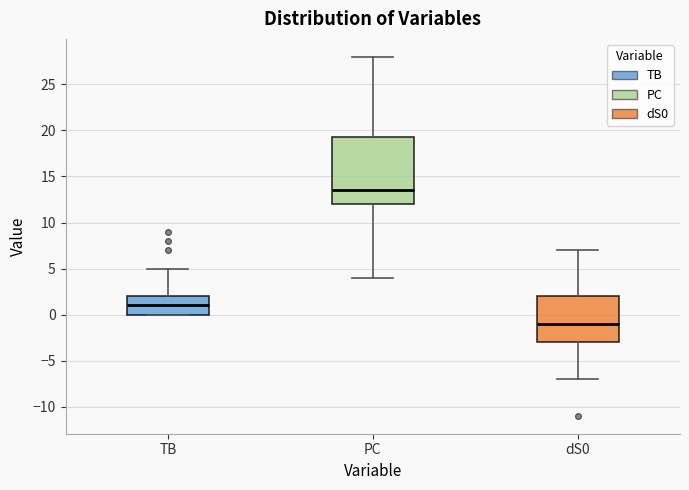

Which box is the tallest, from its lower edge to its upper edge?

PC